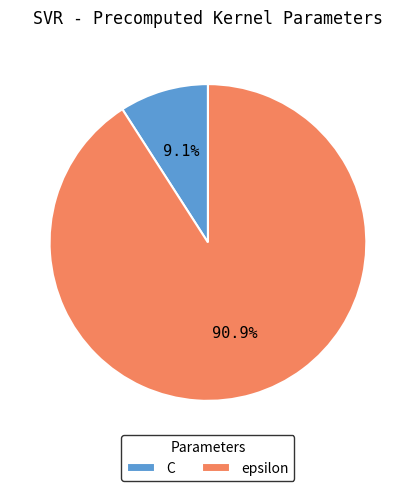

How many slices are in this pie chart?

2